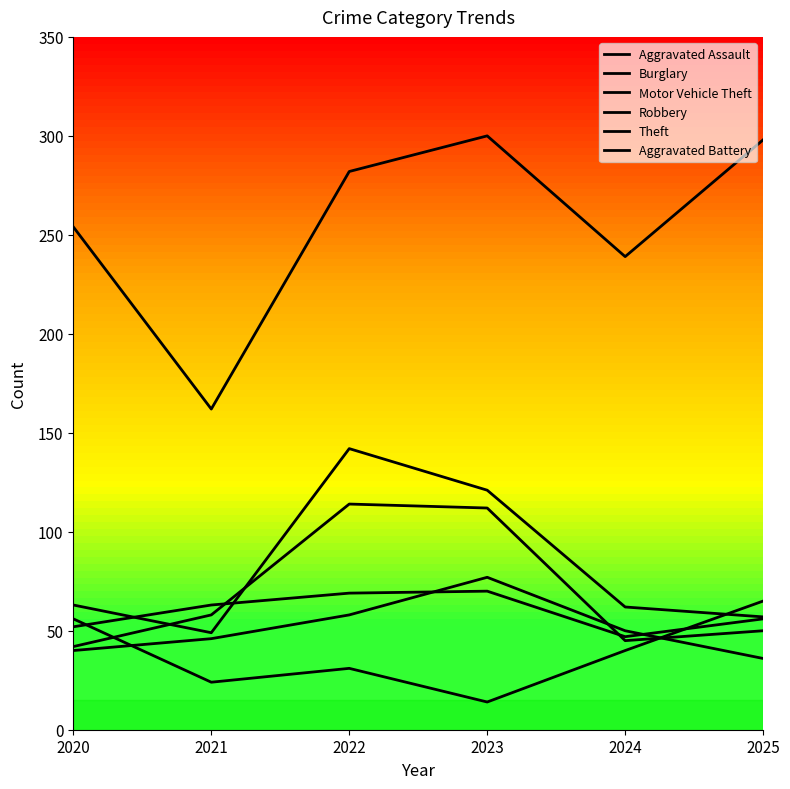

At 2021, list the series in order from largest to smallest.

Theft, Aggravated Battery, Robbery, Motor Vehicle Theft, Aggravated Assault, Burglary